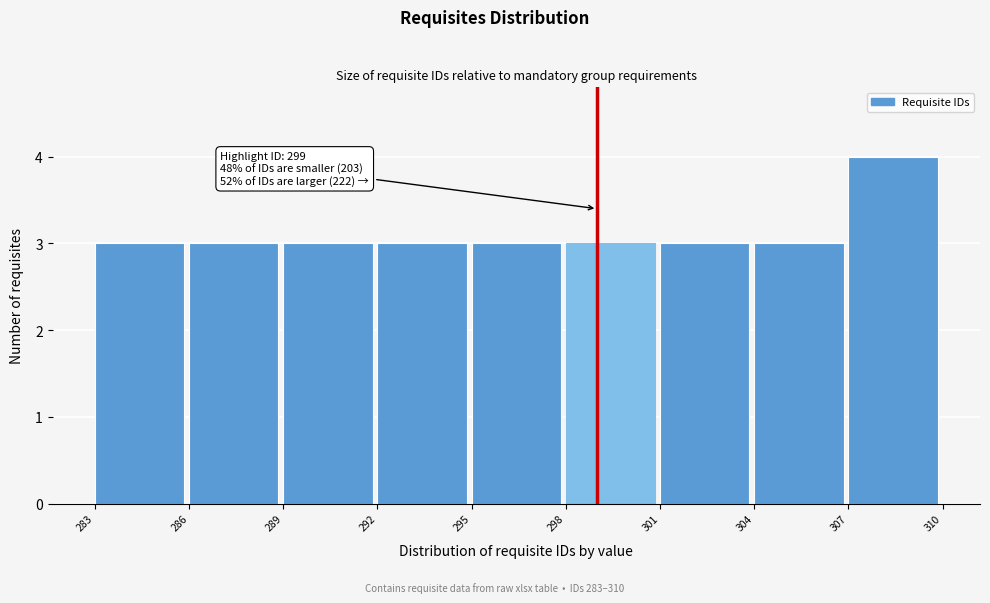

Which range on the x-axis has the tallest bar?

307 to 310